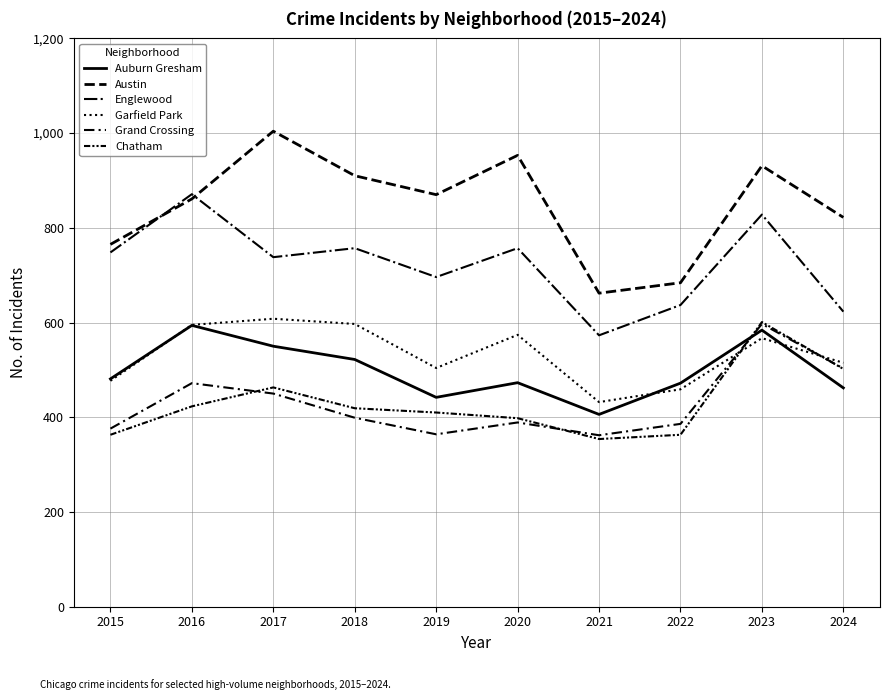

At which category does Chatham reach its first local valley?

2021